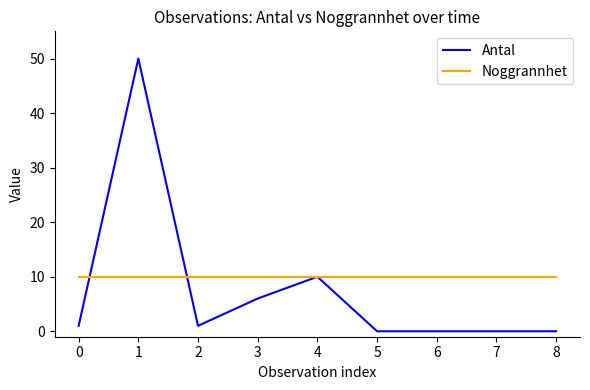

Between which two adjacent categories do Antal and Noggrannhet first intersect?

0 and 1